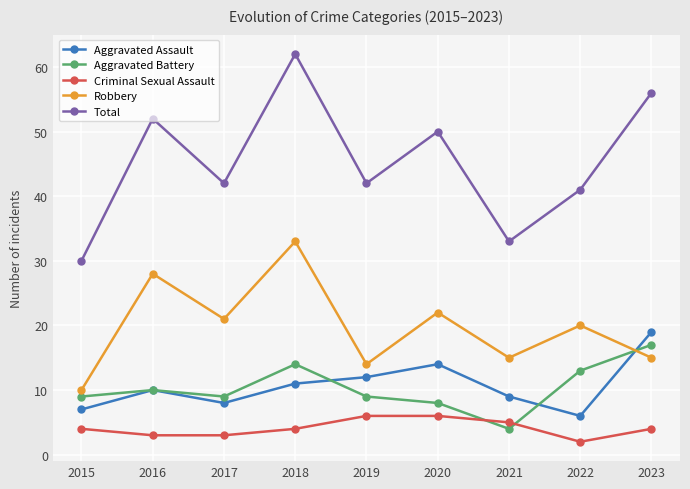

In Robbery, how many points are higher than both neighbors (excluding endpoints)?

4